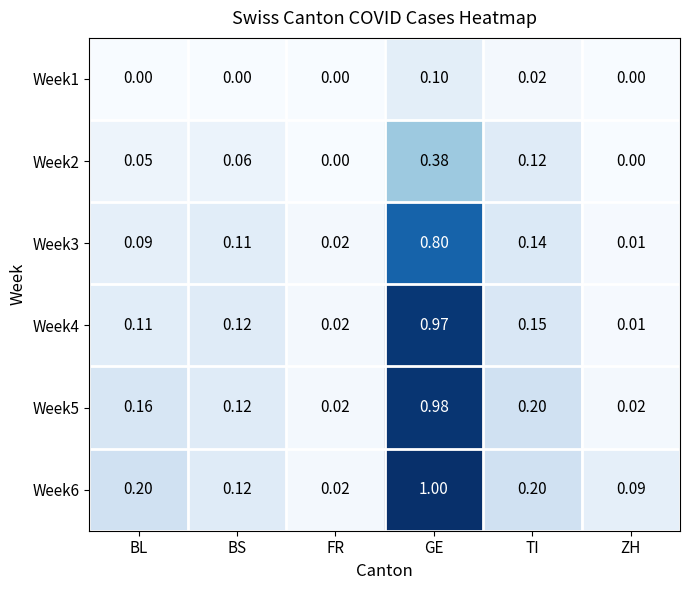

Count the number of categories in the chart.

6